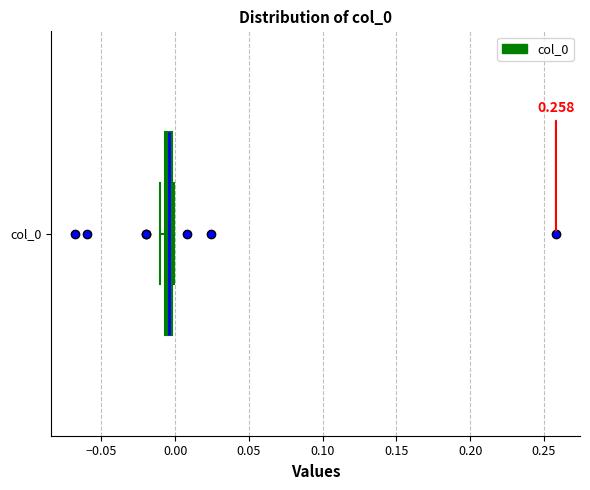

Where is the left edge of the box for col_0 on the x-axis? The values are not printed on the chart, so give them approximately, as read against the axis.

-0.005